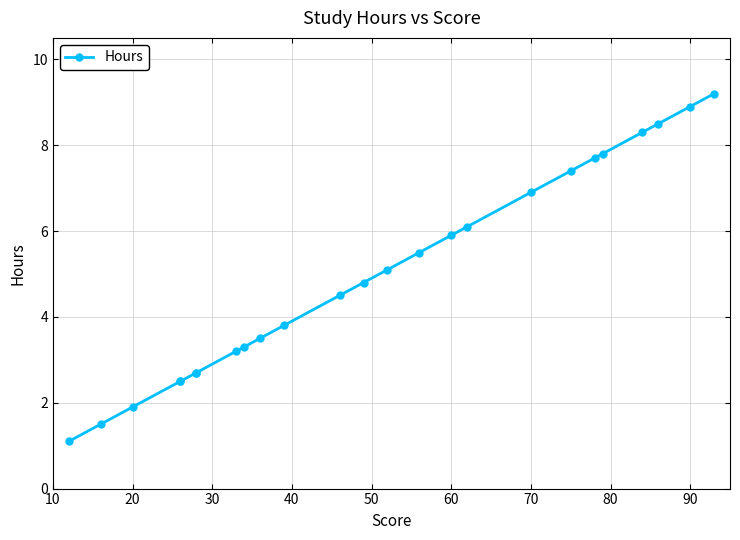

Does the chart display data point markers on the line(s)?

Yes